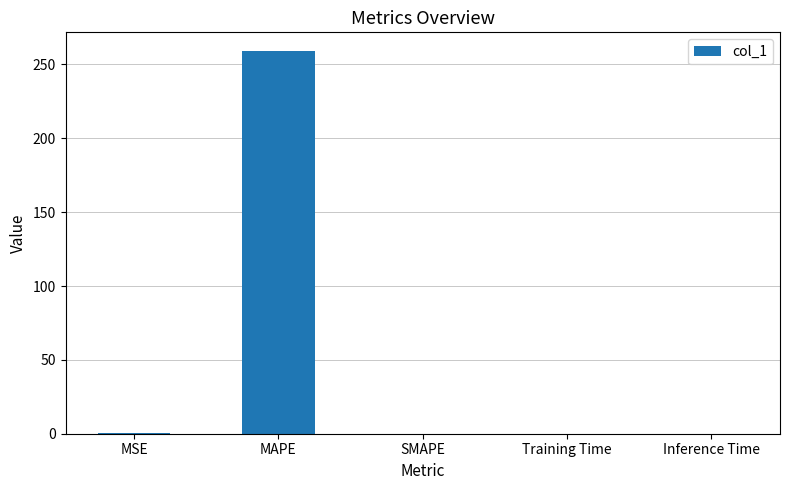

Between Training Time and MAPE, which is larger?

MAPE